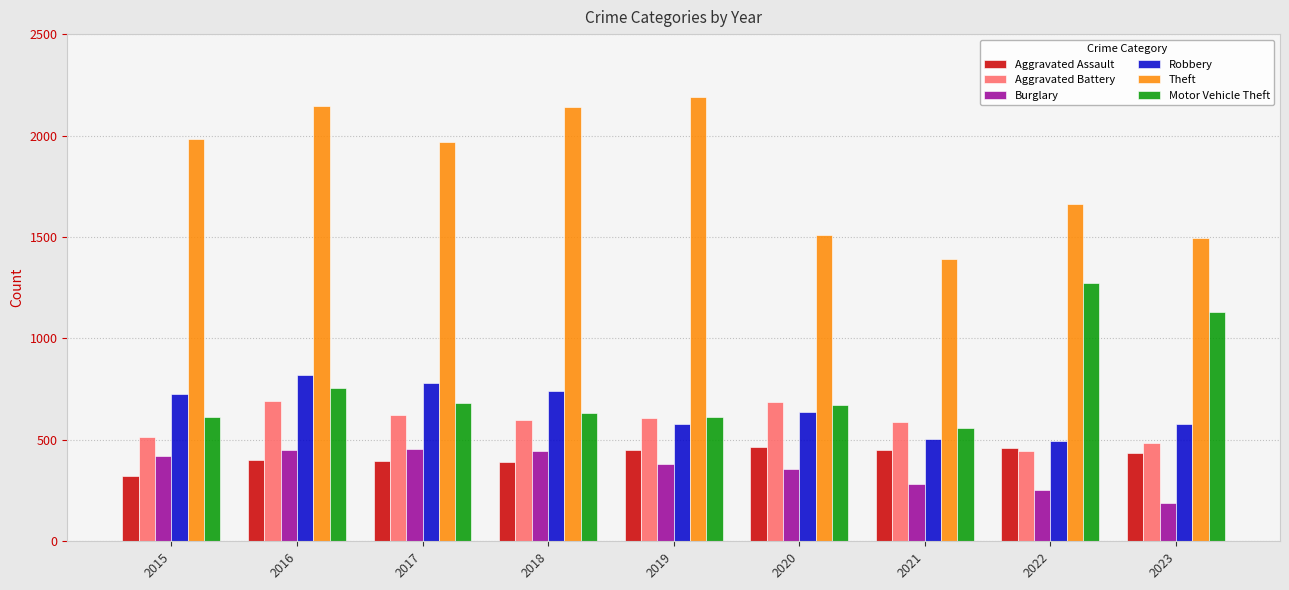

True or false: Burglary has a value of 253 at 2022.

True